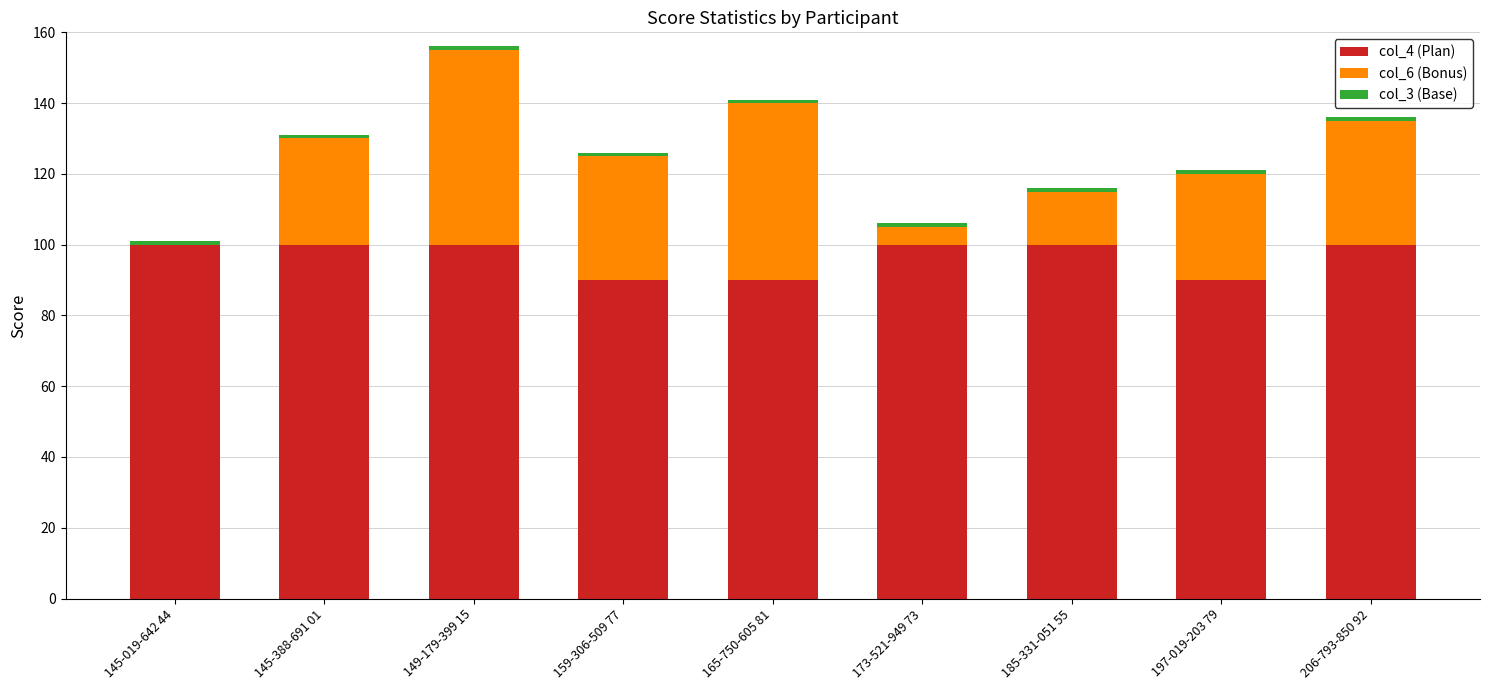

At which category is the sum across all series the highest?

149-179-399 15